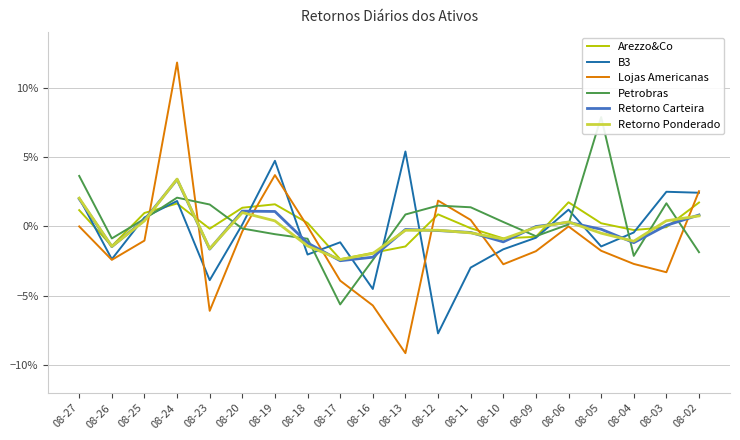

Is the value of Retorno Carteira at 08-25 greater than the value of B3 at 08-02?

No